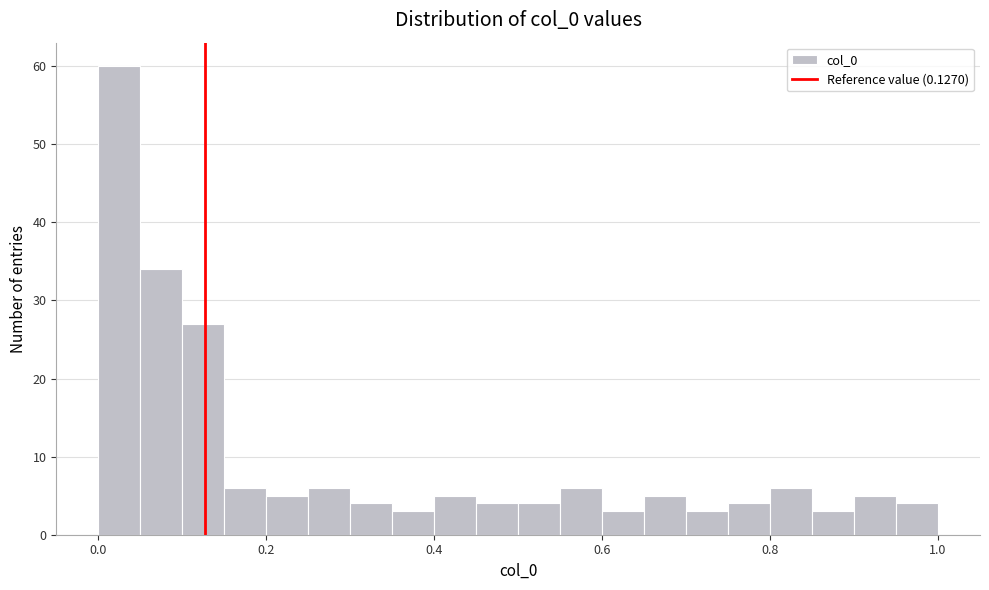

Around what value on the x-axis is the tallest bar? Give the approximate position of its centre, as read against the axis.

0.02